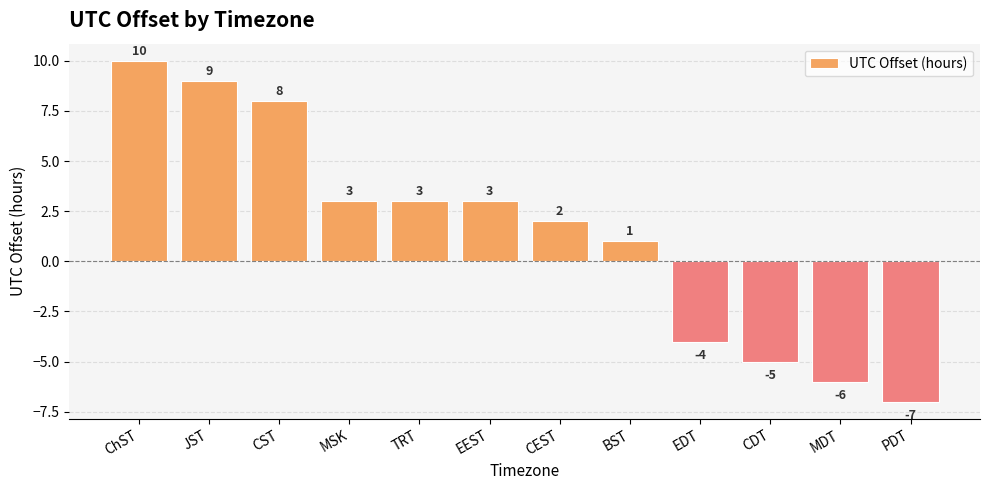

Reading left to right, transcribe all the data shown in this chart.

ChST=10	JST=9	CST=8	MSK=3	TRT=3	EEST=3	CEST=2	BST=1	EDT=-4	CDT=-5	MDT=-6	PDT=-7